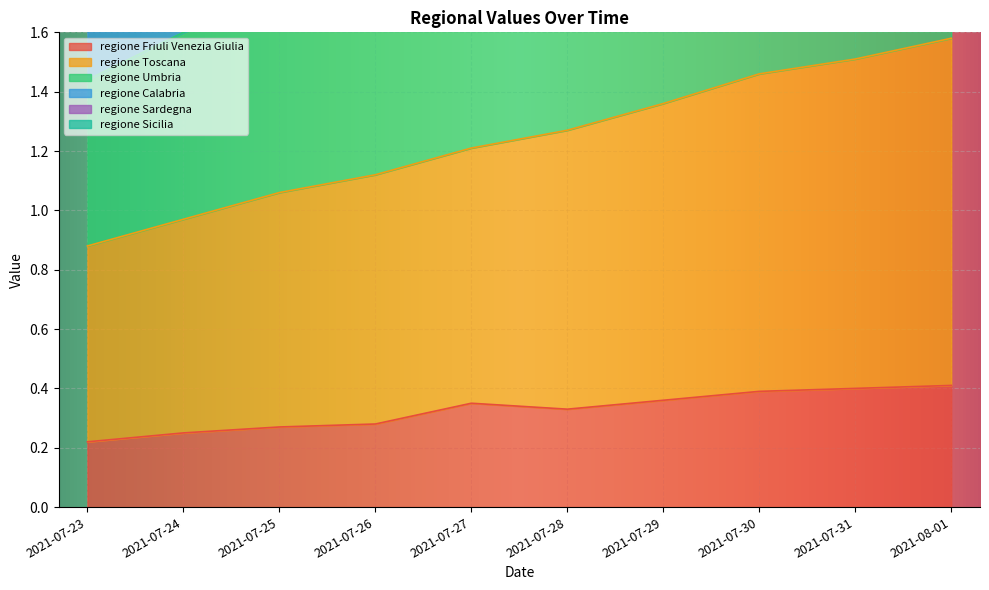

The regione Toscana series shows 1.1 at 2021-07-25. True or false?

True